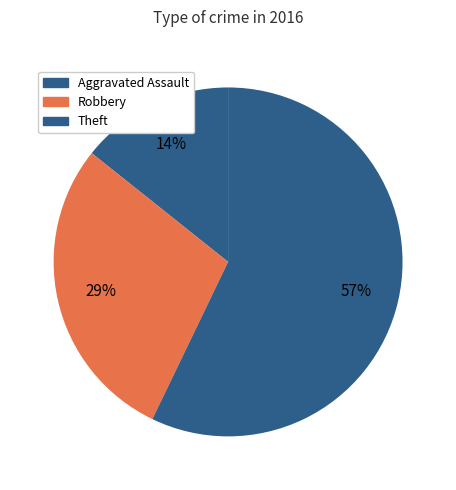

What is the majority slice?

Theft